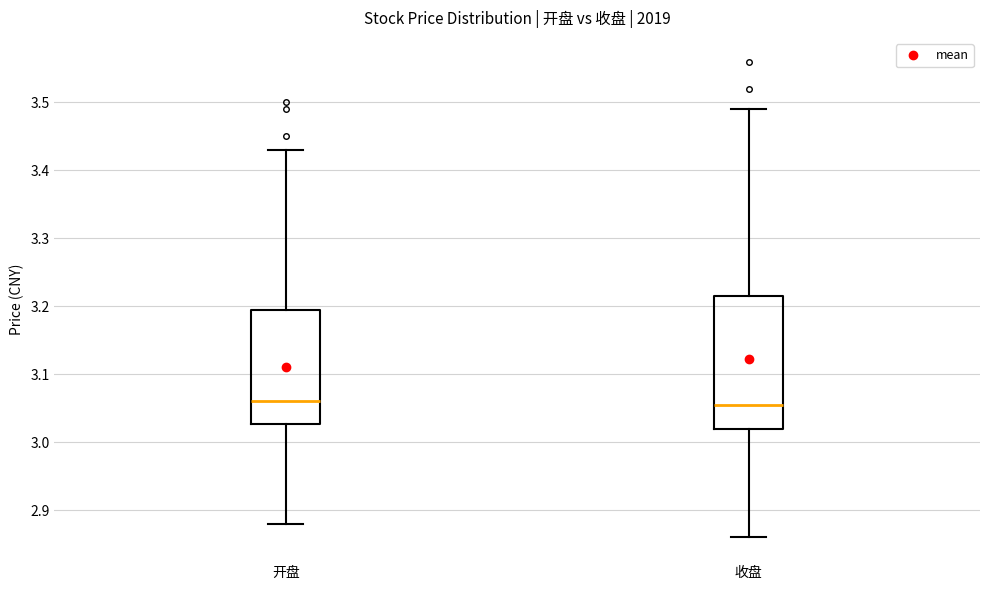

Where does the lower whisker of the box for 收盘 end on the y-axis? The values are not printed on the chart, so give them approximately, as read against the axis.

2.86